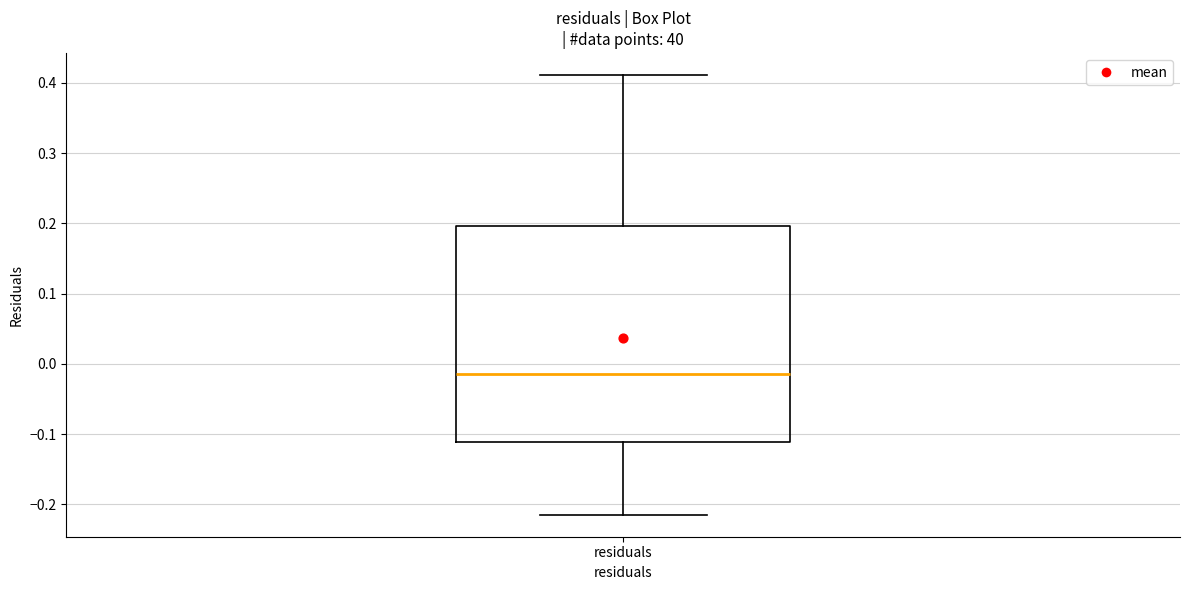

Where is the upper edge of the box for residuals on the y-axis? The values are not printed on the chart, so give them approximately, as read against the axis.

0.20